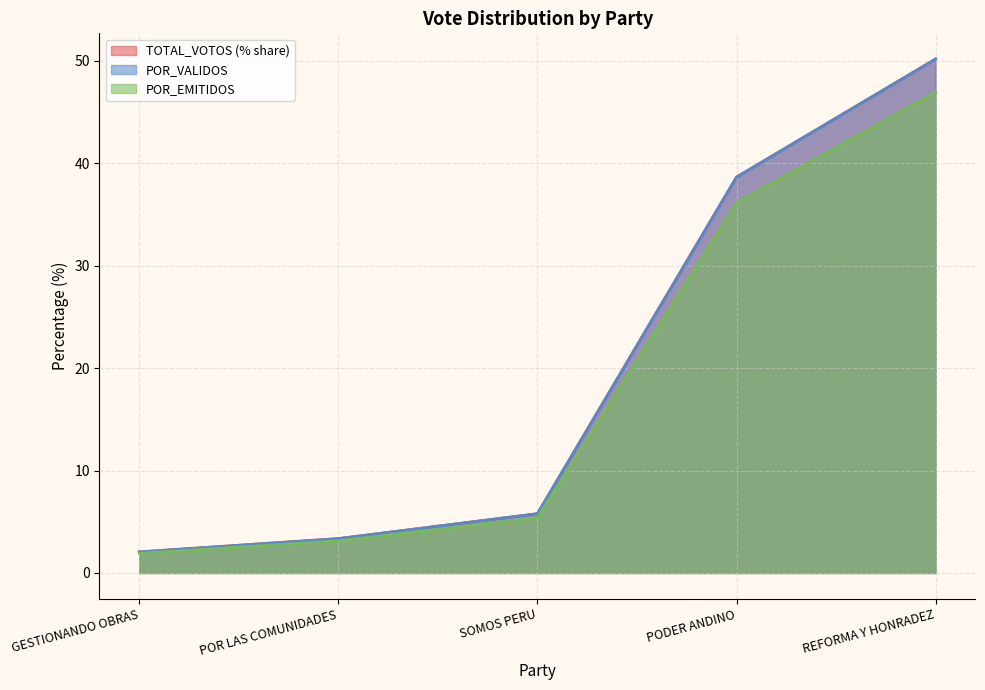

Reading right to left, extract all data points from this chart.

TOTAL_VOTOS: REFORMA Y HONRADEZ=50.2	PODER ANDINO=38.6	SOMOS PERU=5.8	POR LAS COMUNIDADES=3.4	GESTIONANDO OBRAS=2.1
POR_VALIDOS: REFORMA Y HONRADEZ=50.2	PODER ANDINO=38.6	SOMOS PERU=5.8	POR LAS COMUNIDADES=3.4	GESTIONANDO OBRAS=2.1
POR_EMITIDOS: REFORMA Y HONRADEZ=46.9	PODER ANDINO=36.2	SOMOS PERU=5.4	POR LAS COMUNIDADES=3.1	GESTIONANDO OBRAS=1.9